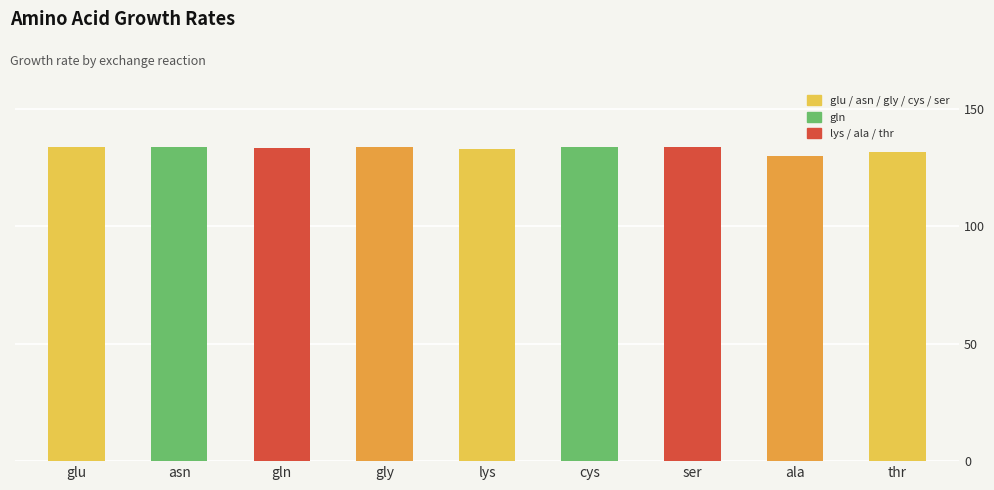

Rank the categories by value from highest to lowest.

cys, glu, asn, gly, ser, gln, lys, thr, ala